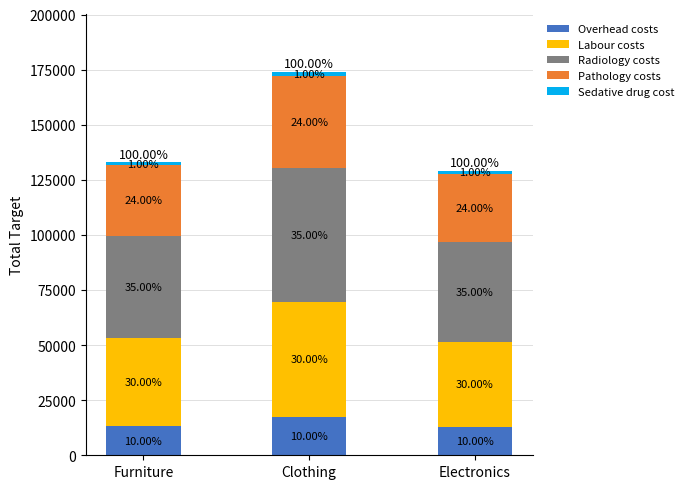

How many bars are there in total?

3